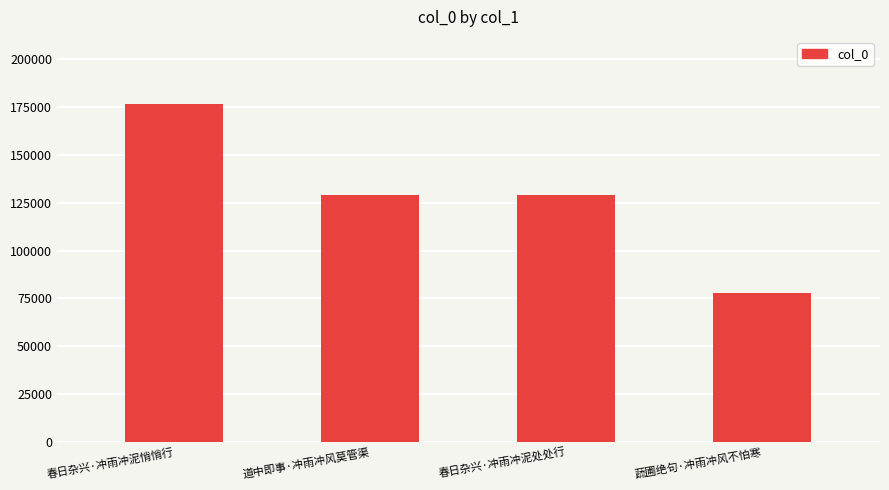

What is the label of the 3rd bar from the left?

春日杂兴·冲雨冲泥处处行